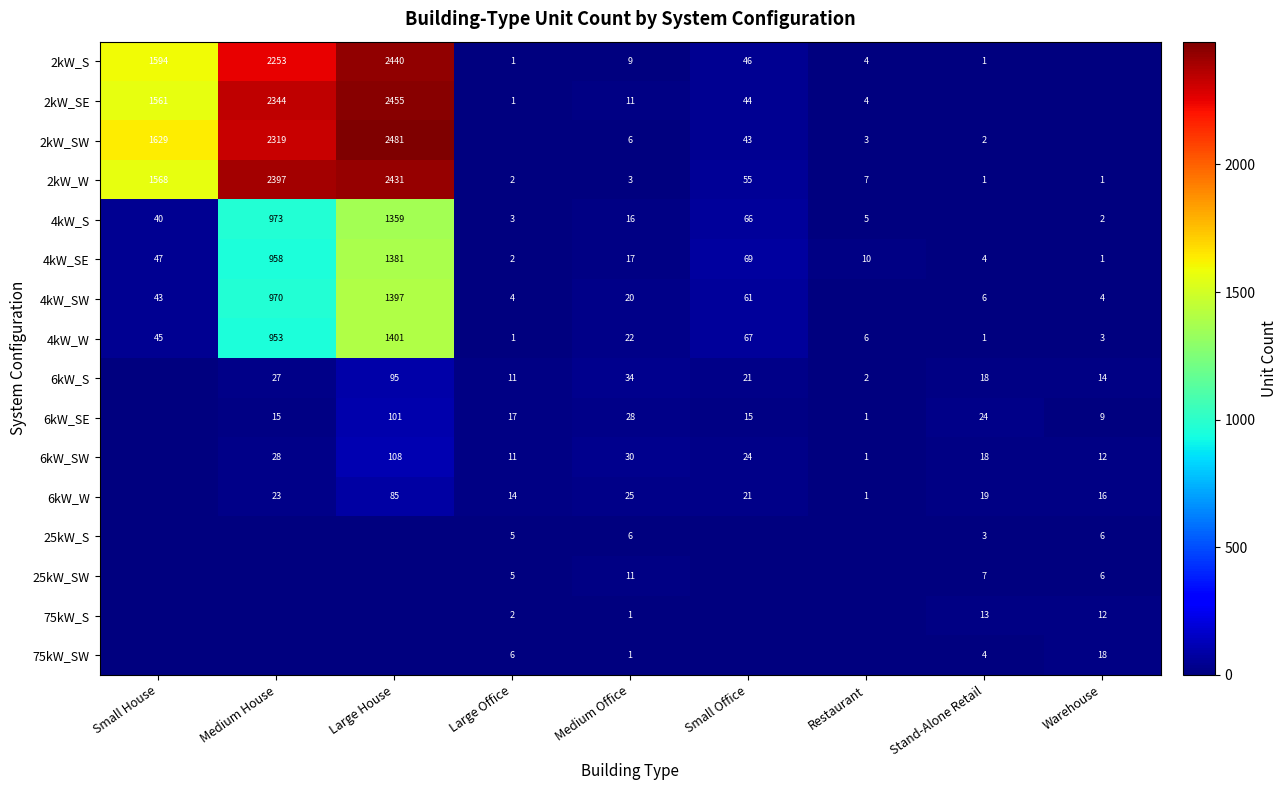

Is the value of 4kW_SW at Warehouse greater than the value of 6kW_SE at Small Office?

No